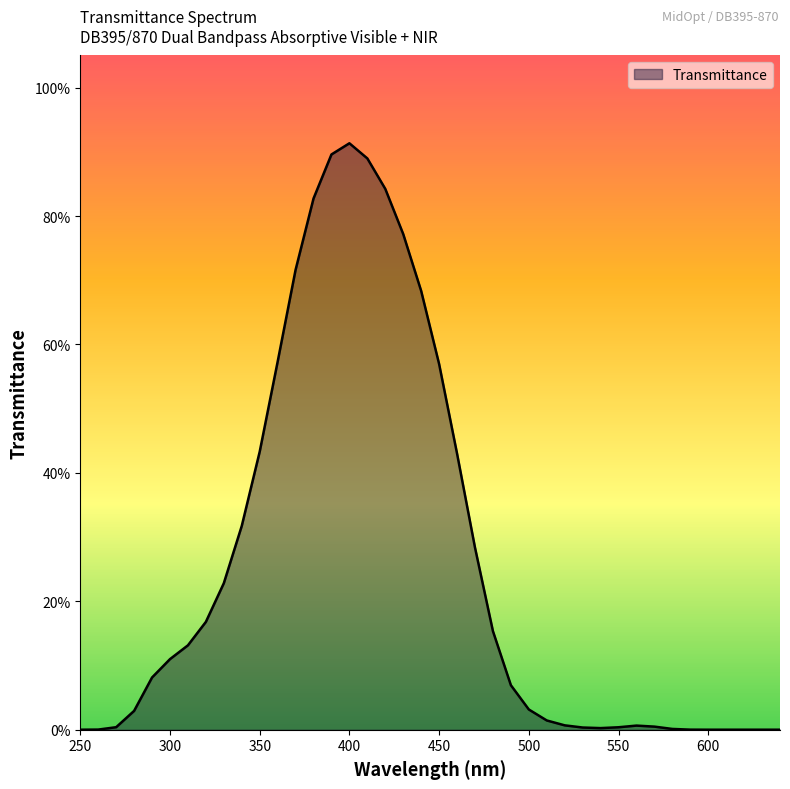

Is this an area chart (filled region under the line)?

Yes